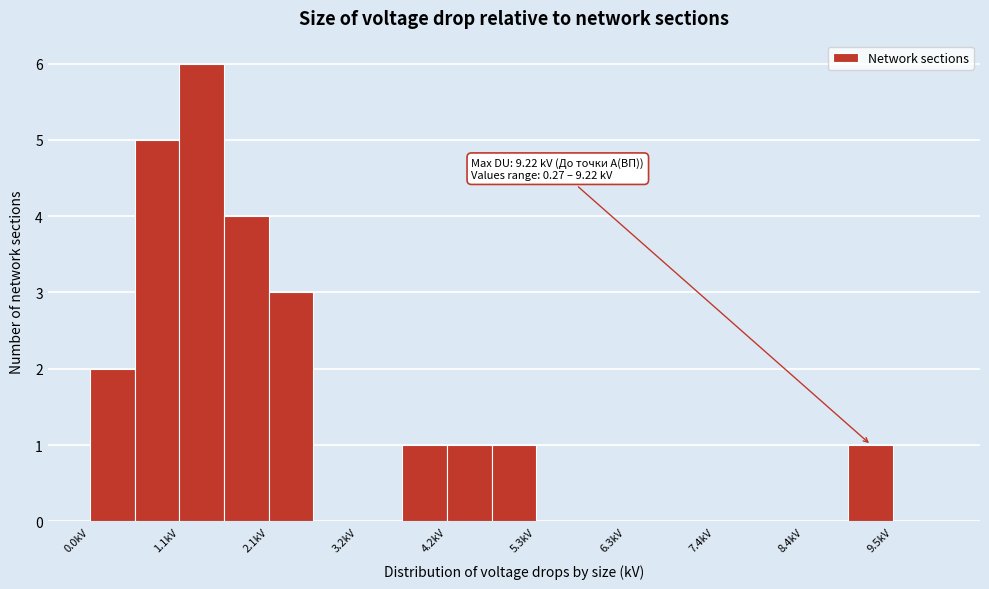

Read against the x-axis, roughly where is the centre of the tallest bar?

1.4